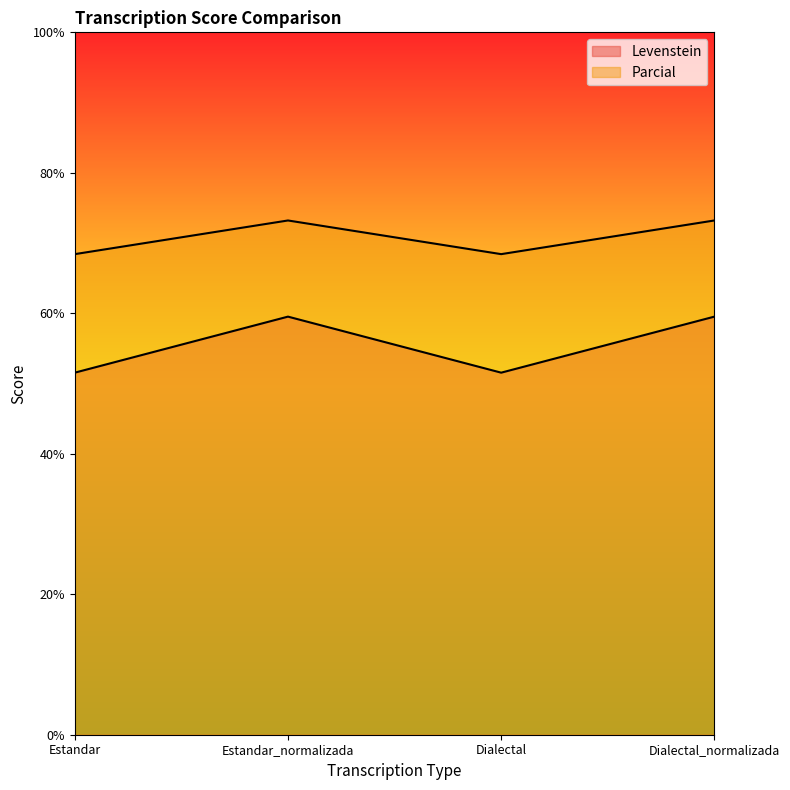

Reading left to right, list all the values displayed in this chart.

Levenstein: Estandar=51.5	Estandar_normalizada=59.5	Dialectal=51.5	Dialectal_normalizada=59.5
Parcial: Estandar=68.4	Estandar_normalizada=73.2	Dialectal=68.4	Dialectal_normalizada=73.2